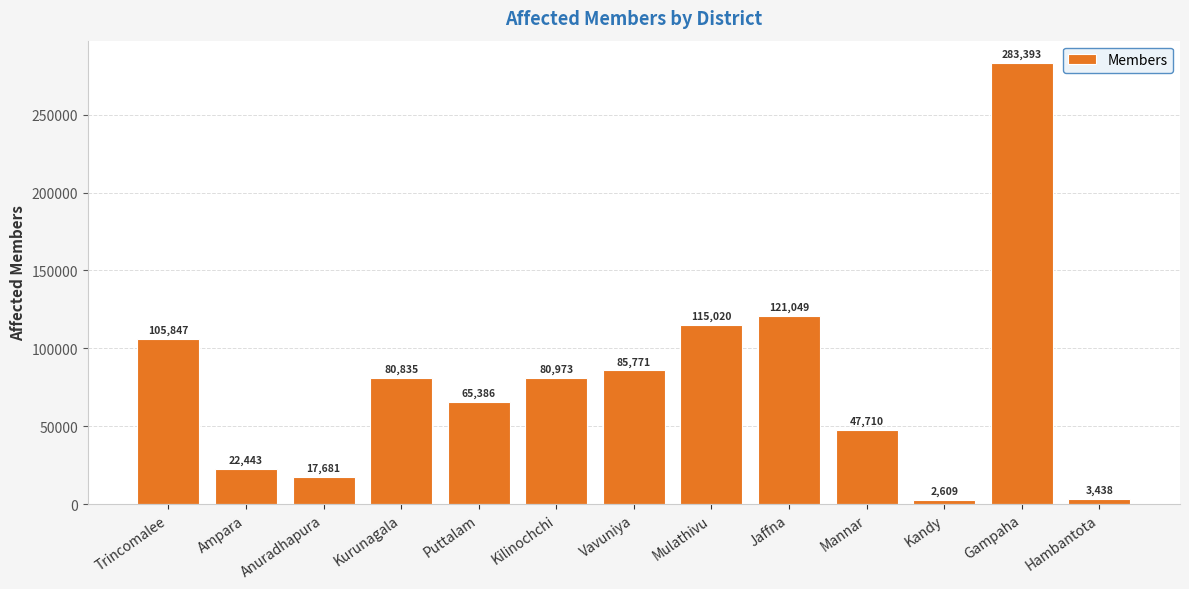

At which label is the value closest to 143001?

Jaffna